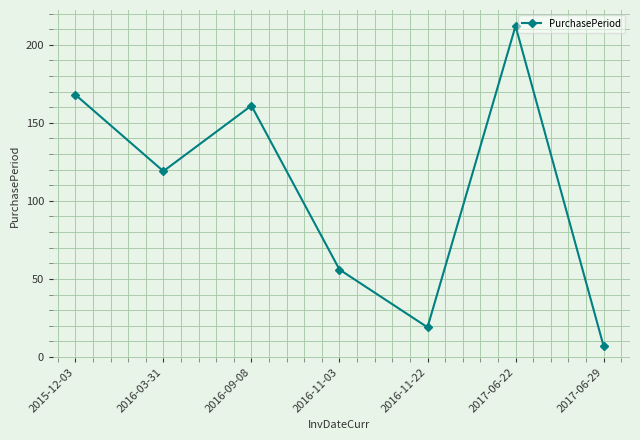

What is the change in value from 2016-03-31 to 2016-09-08?

+42